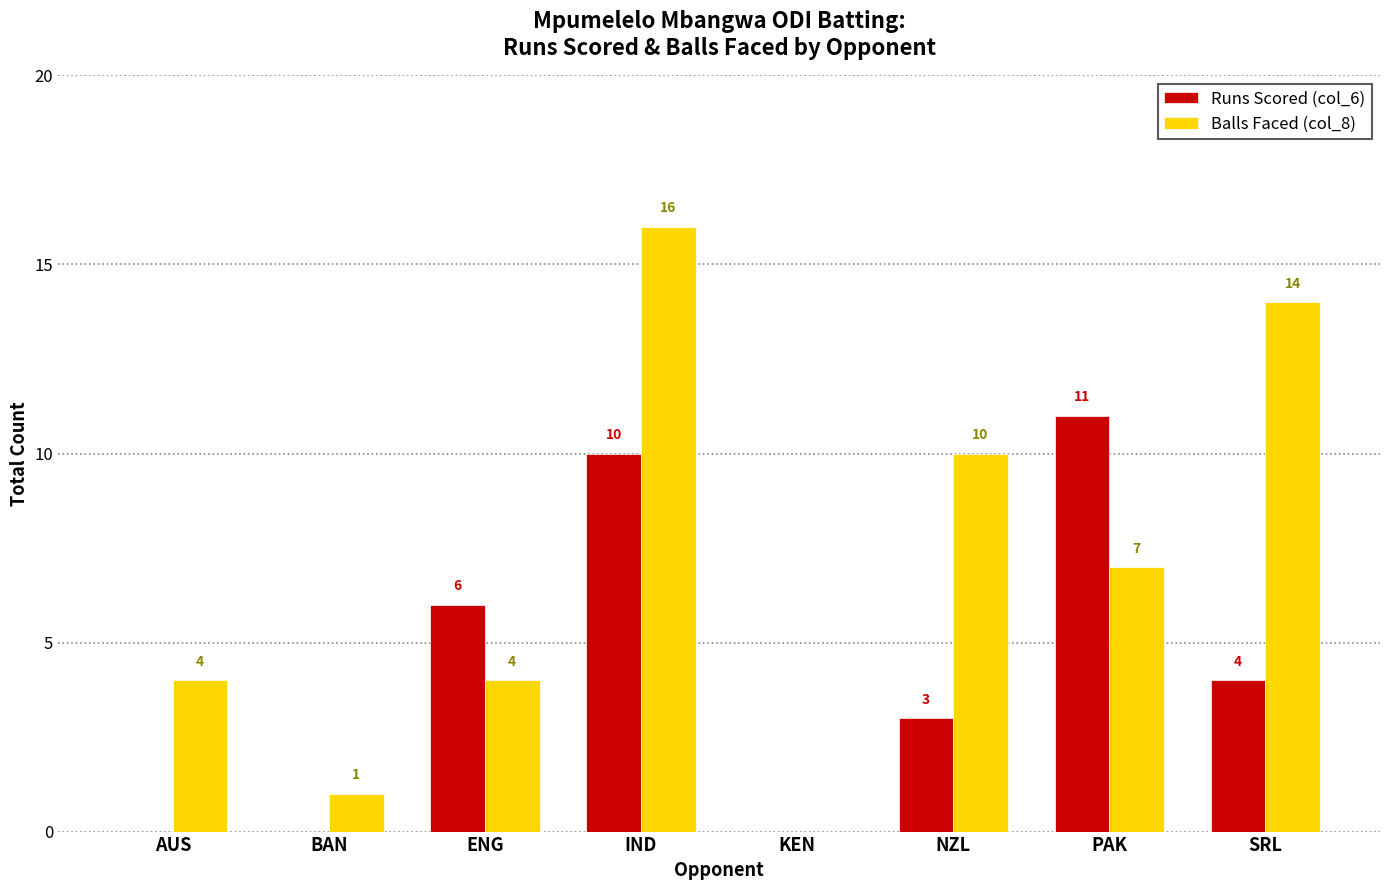

How many groups of bars are there?

8